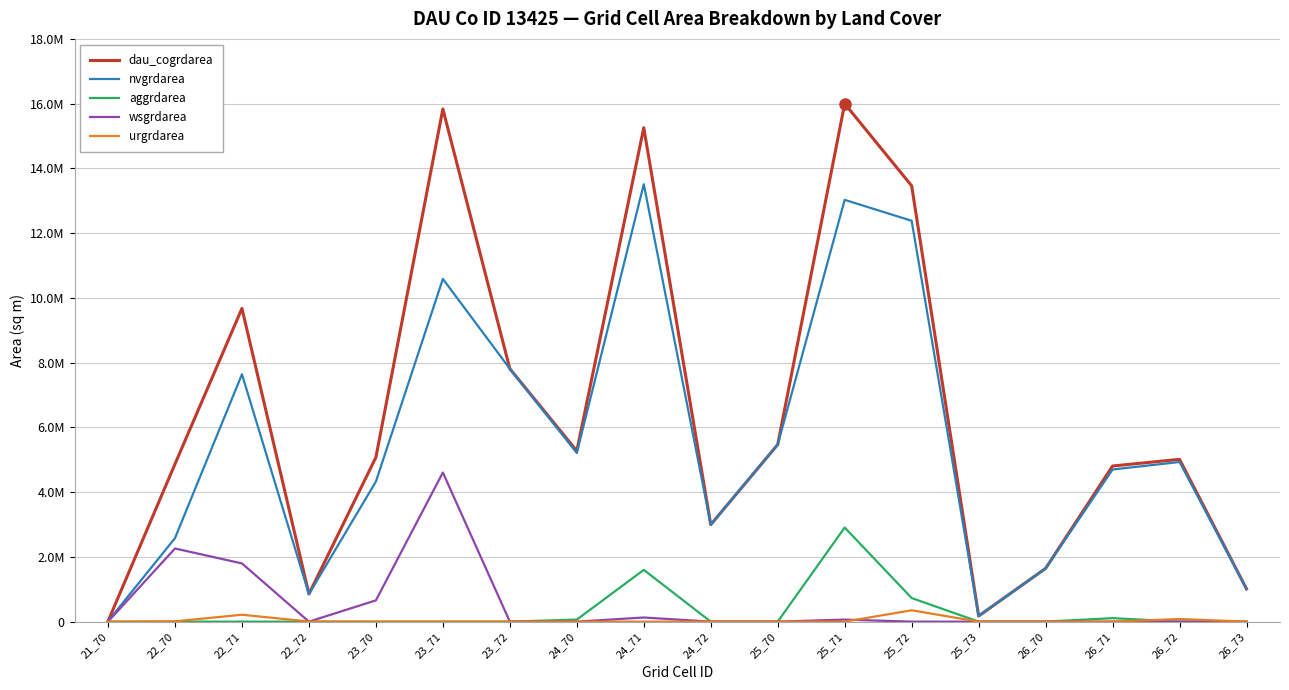

Rank the series at 25_73 from highest to lowest value.

dau_cogrdarea, nvgrdarea, aggrdarea, wsgrdarea, urgrdarea